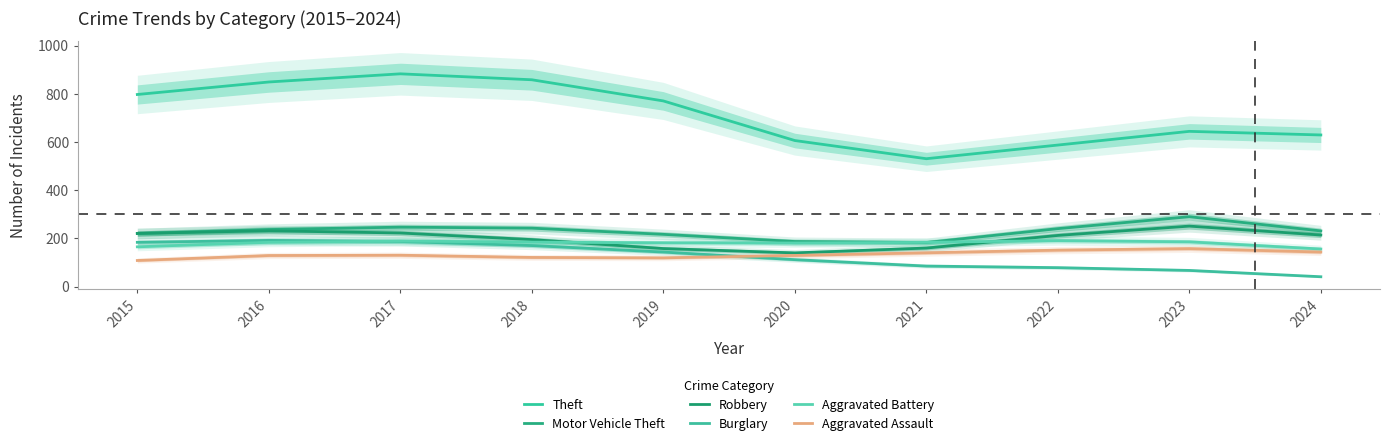

What is the average value of the Theft series?

716.5